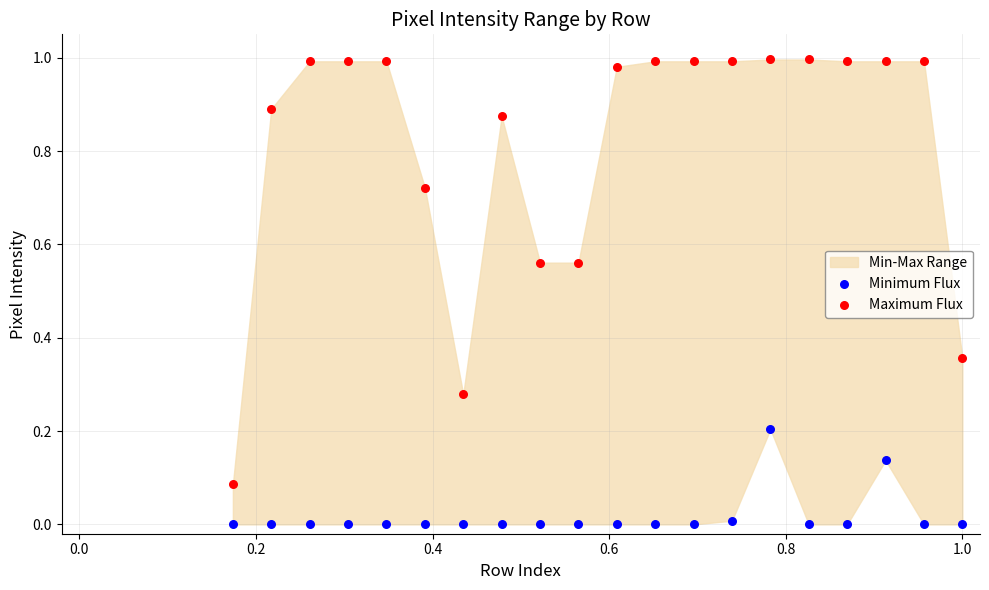

Which series reaches the minimum Y coordinate?

Minimum Flux